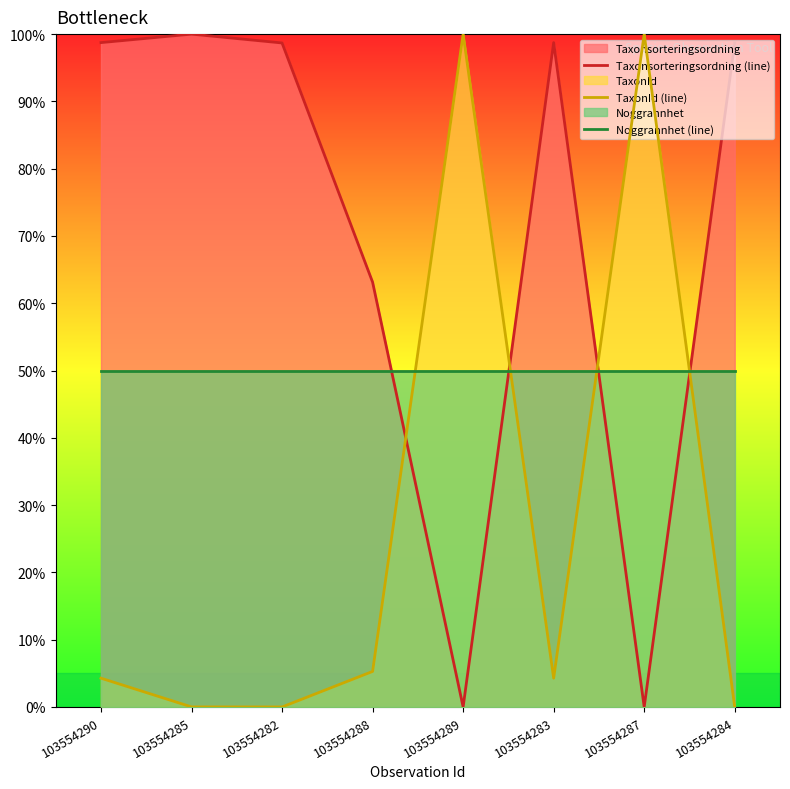

True or false: Noggrannhet (line) has a value of 20.6 at 103554290.

False